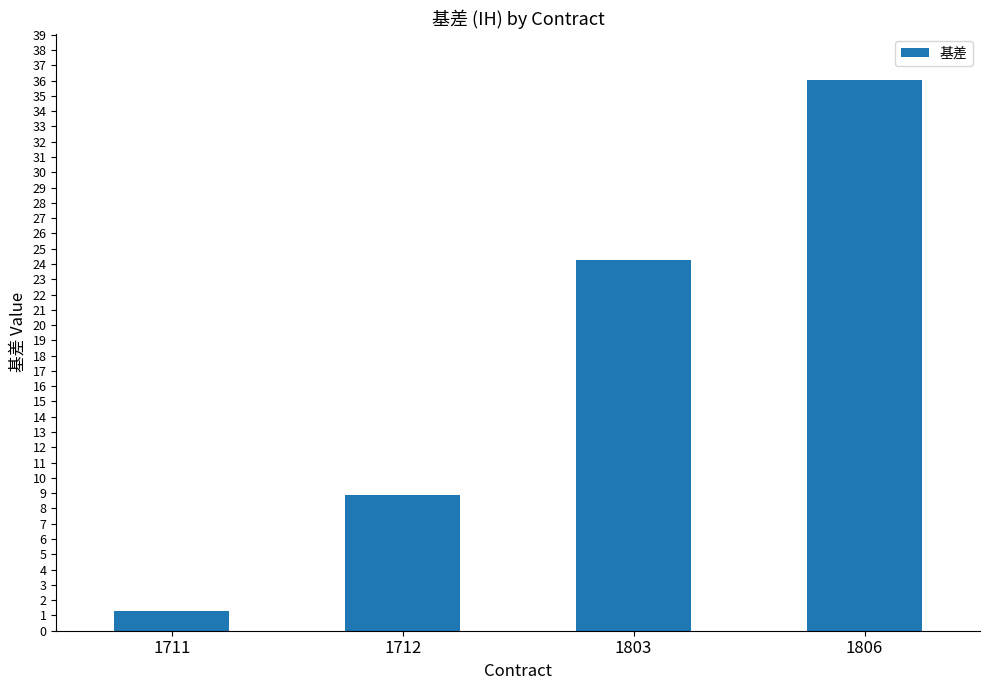

The chart shows a value of 24.3 at 1803. True or false?

True